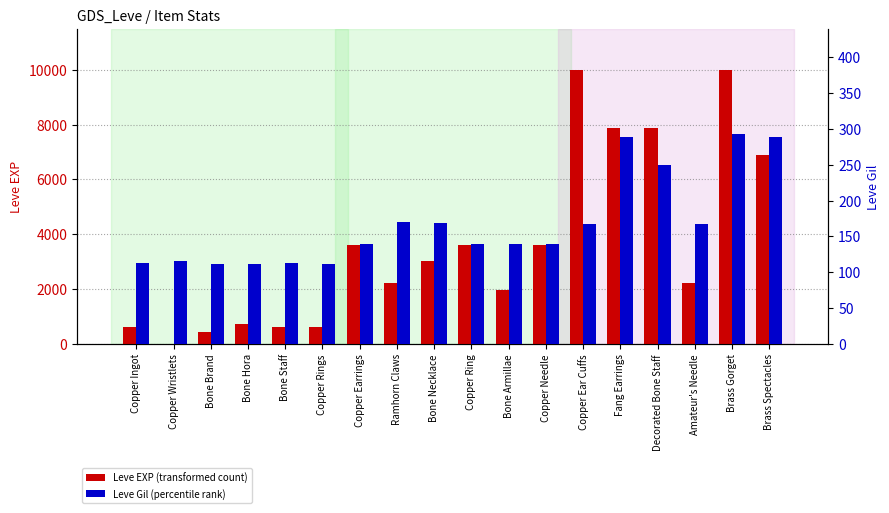

At which category does the chart reach its minimum across all series?

Copper Wristlets